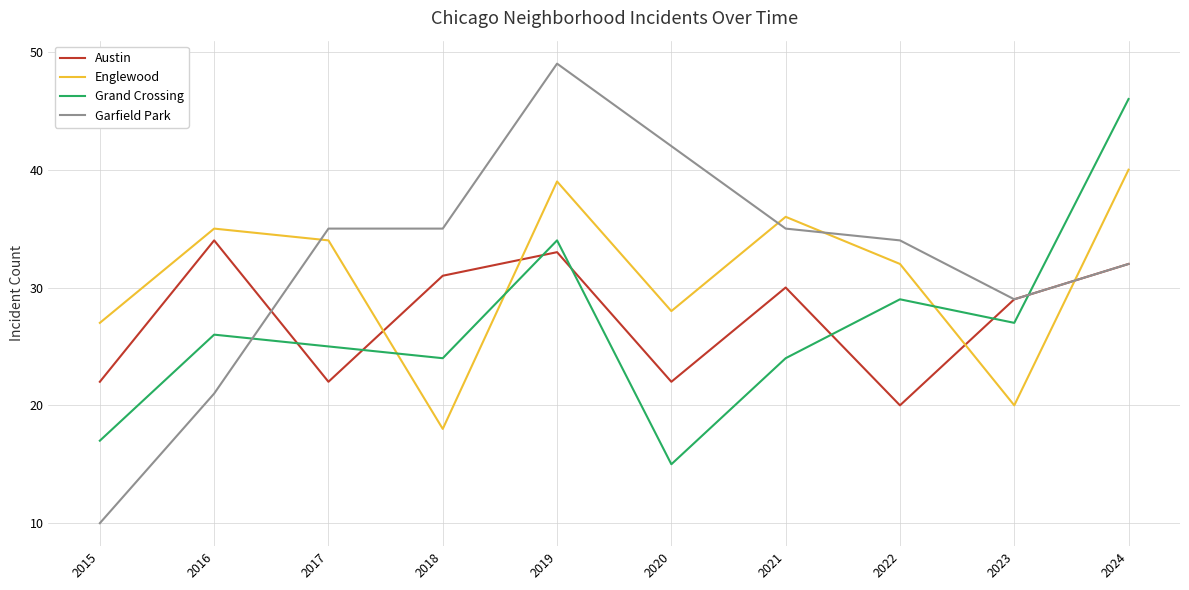

Reading right to left, list all the values displayed in this chart.

Austin: 2024=32	2023=29	2022=20	2021=30	2020=22	2019=33	2018=31	2017=22	2016=34	2015=22
Englewood: 2024=40	2023=20	2022=32	2021=36	2020=28	2019=39	2018=18	2017=34	2016=35	2015=27
Grand Crossing: 2024=46	2023=27	2022=29	2021=24	2020=15	2019=34	2018=24	2017=25	2016=26	2015=17
Garfield Park: 2024=32	2023=29	2022=34	2021=35	2020=42	2019=49	2018=35	2017=35	2016=21	2015=10